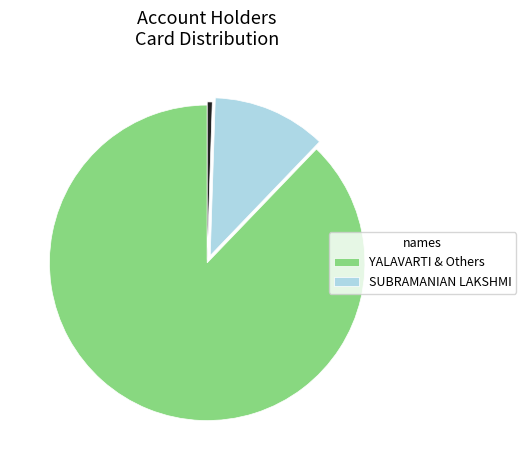

How many slices are in this pie chart?

3